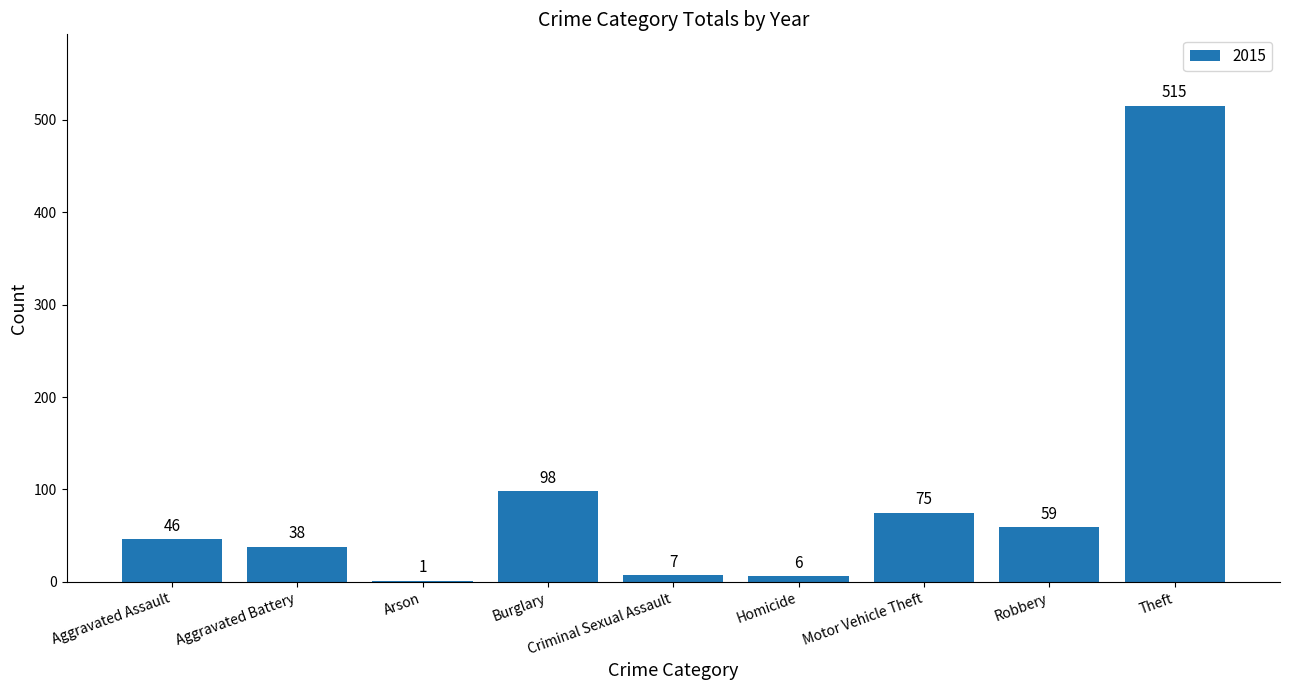

Between Theft and Burglary, which is larger?

Theft